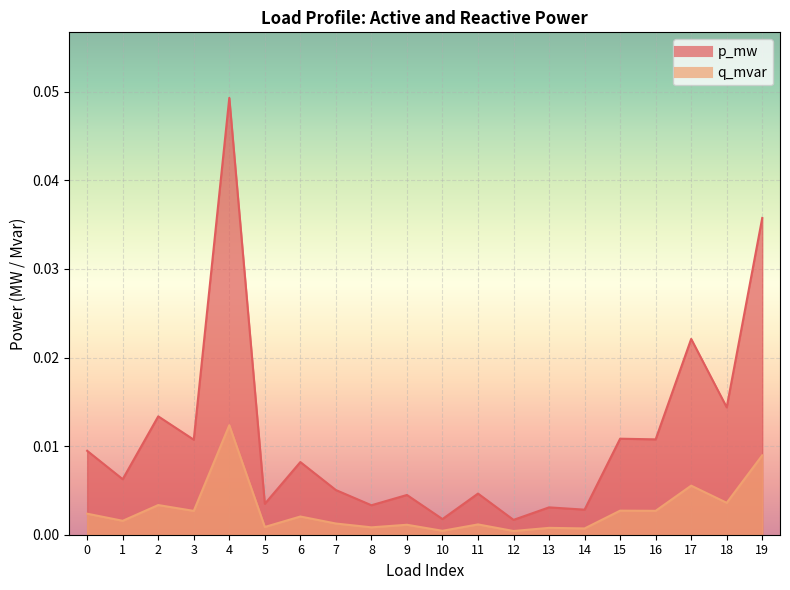

What is the sum of all p_mw values?

0.2